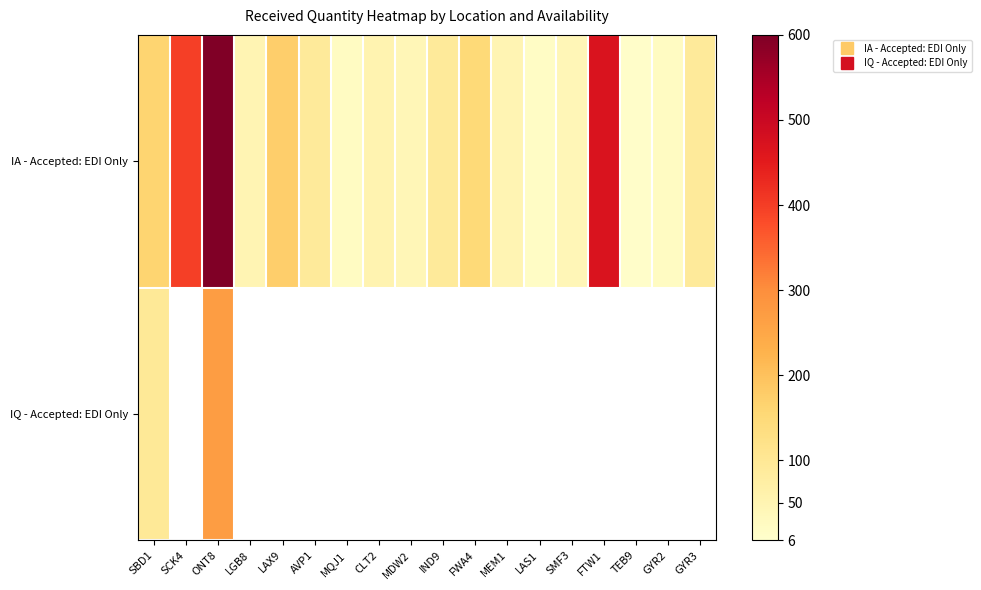

Is the value of IQ - Accepted: EDI Only at LAX9 greater than the value of IA - Accepted: EDI Only at GYR3?

No